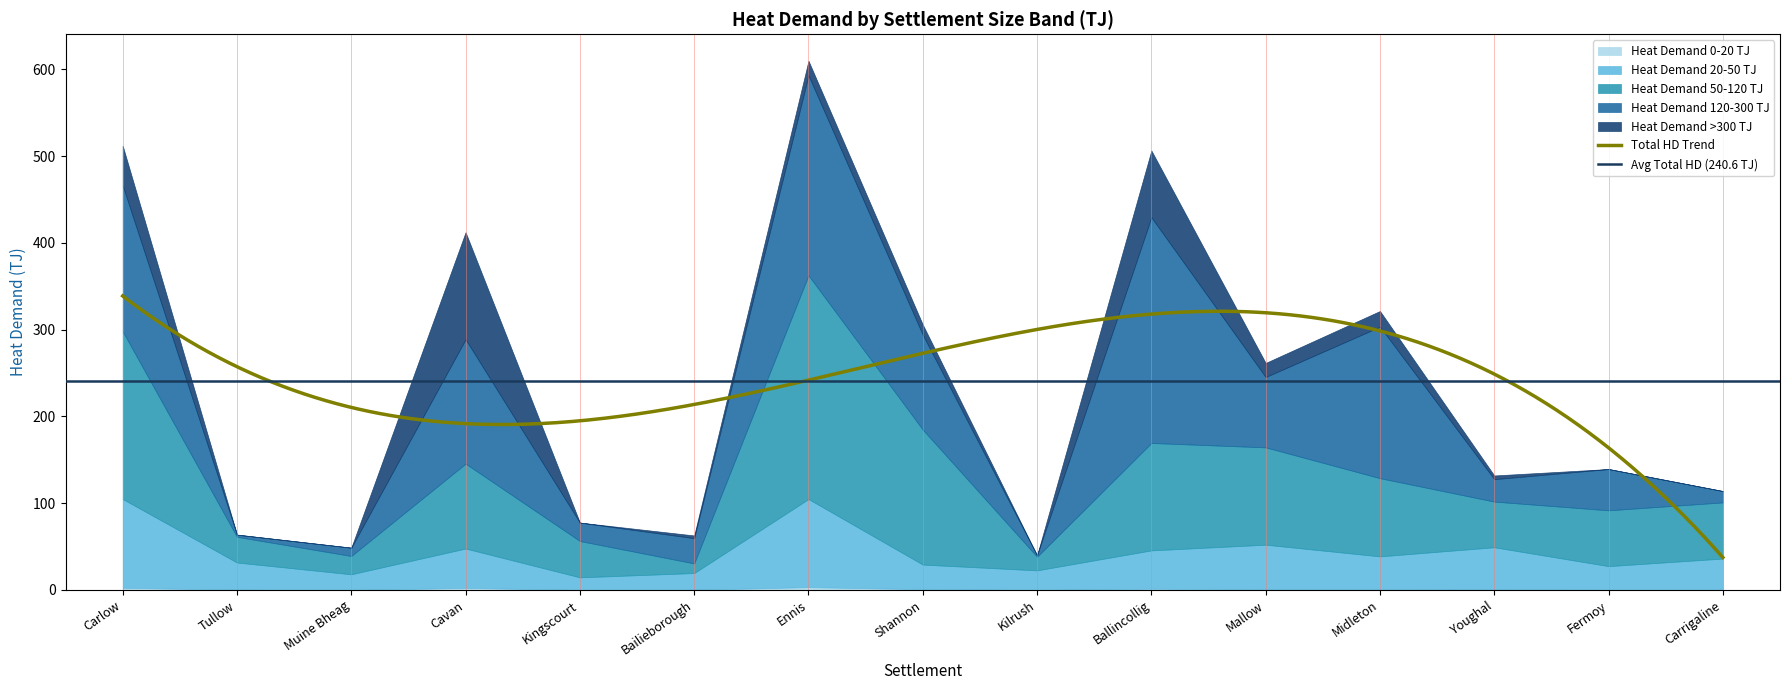

The Heat Demand 50-120 TJ series shows 39.2 at Tullow. True or false?

False